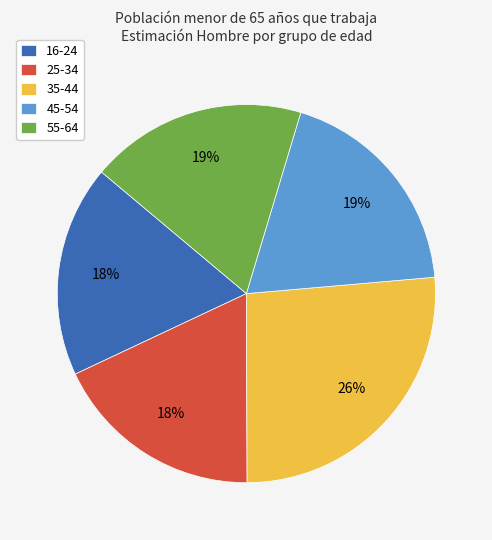

Is 25-34 the majority of the pie?

No